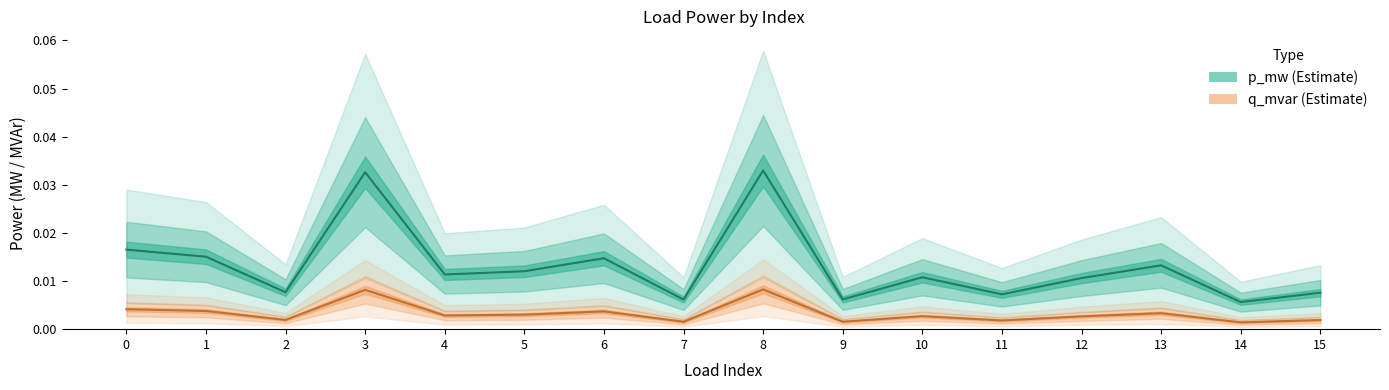

Is the value of q_mvar at 8 greater than the value of p_mw at 9?

Yes